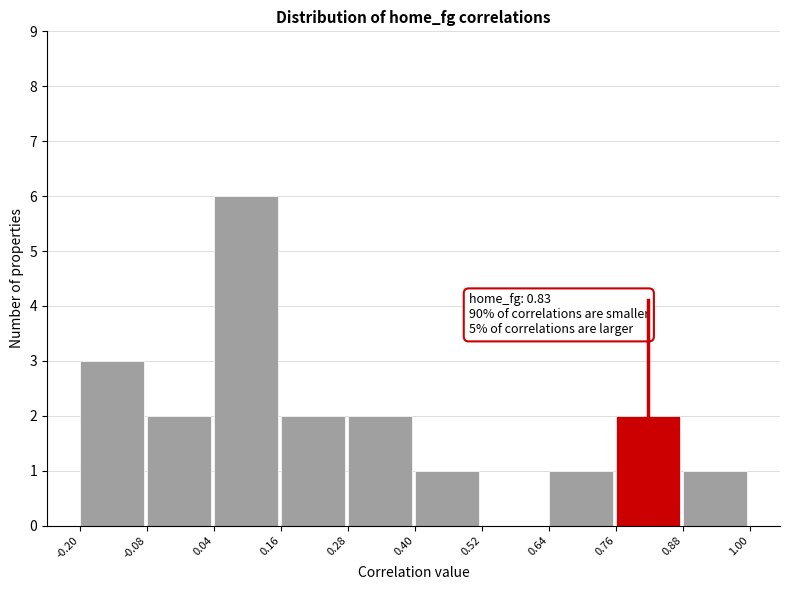

Over which range of the x-axis is the bar tallest?

0.04 to 0.16